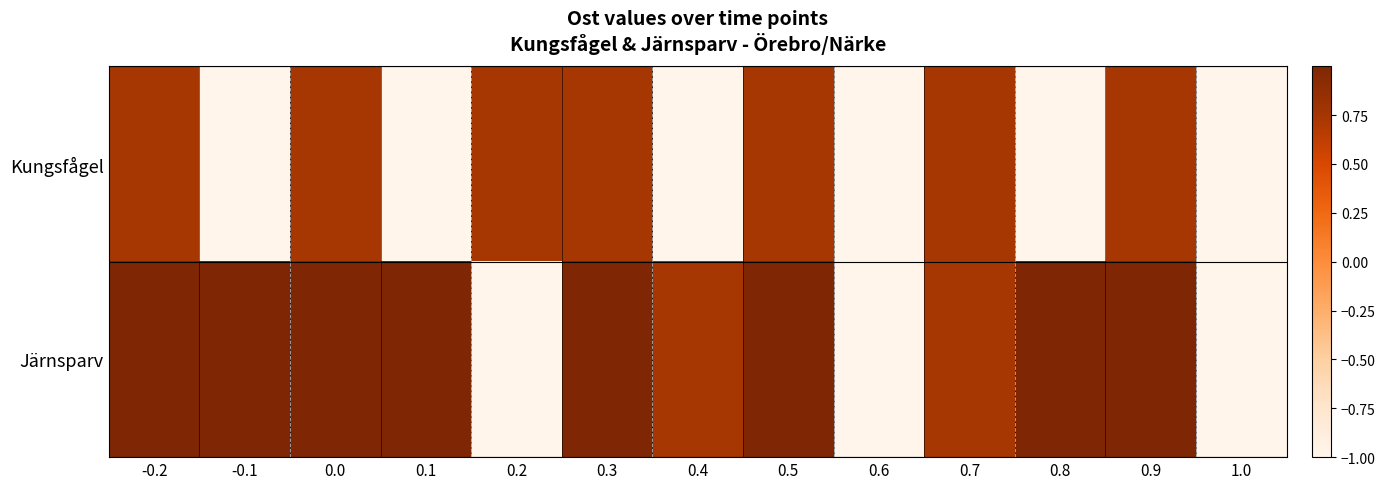

Which series has the widest spread of values?

Järnsparv